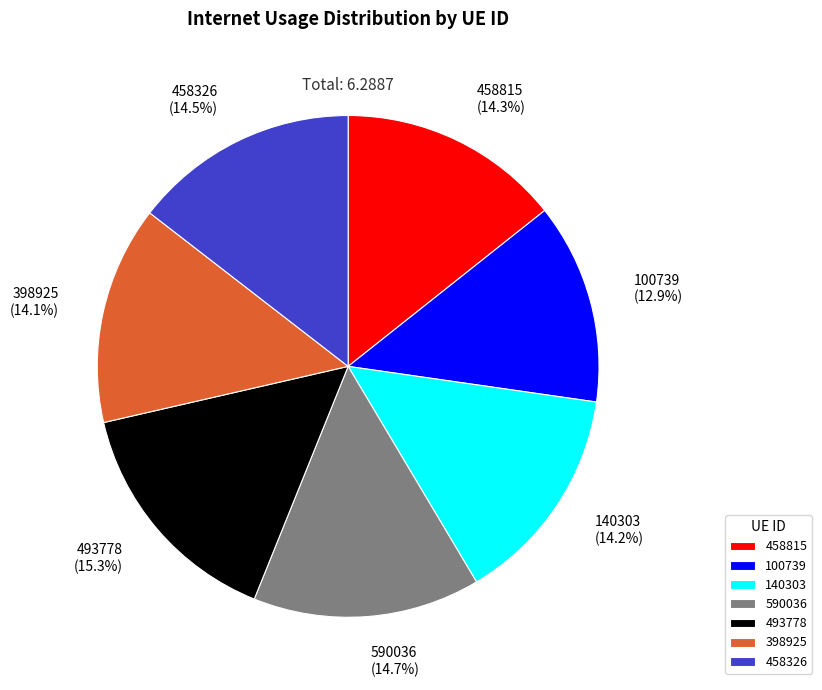

Does 493778 represent more than half of the total?

No